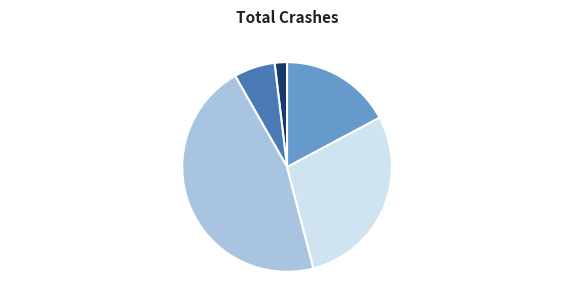

What percentage is the 同年会·春意温然侍上官 slice, to the nearest percent?

6%